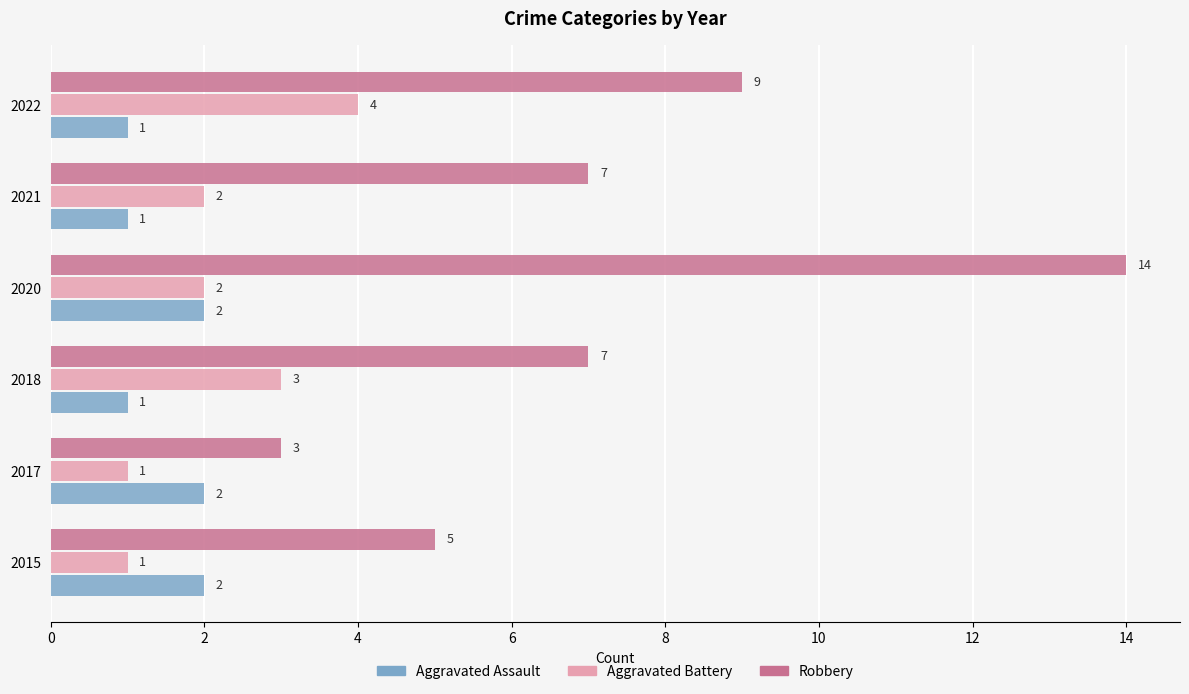

How many Robbery values are between 5 and 9?

4